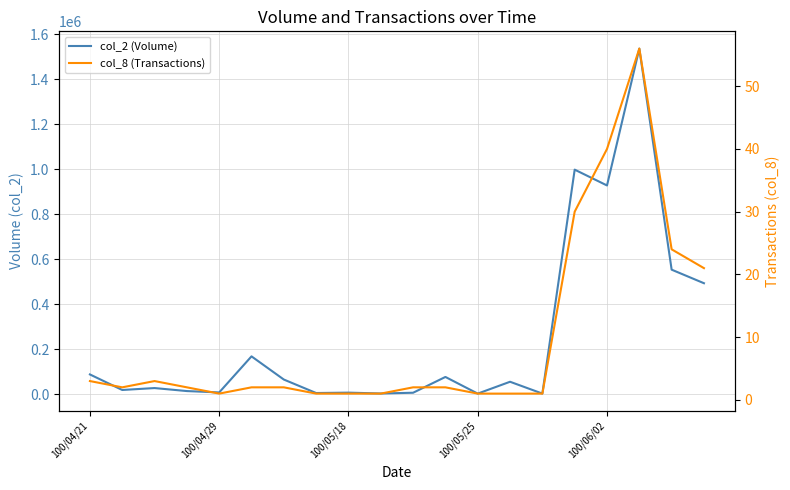

Does the chart display data point markers on the line(s)?

No